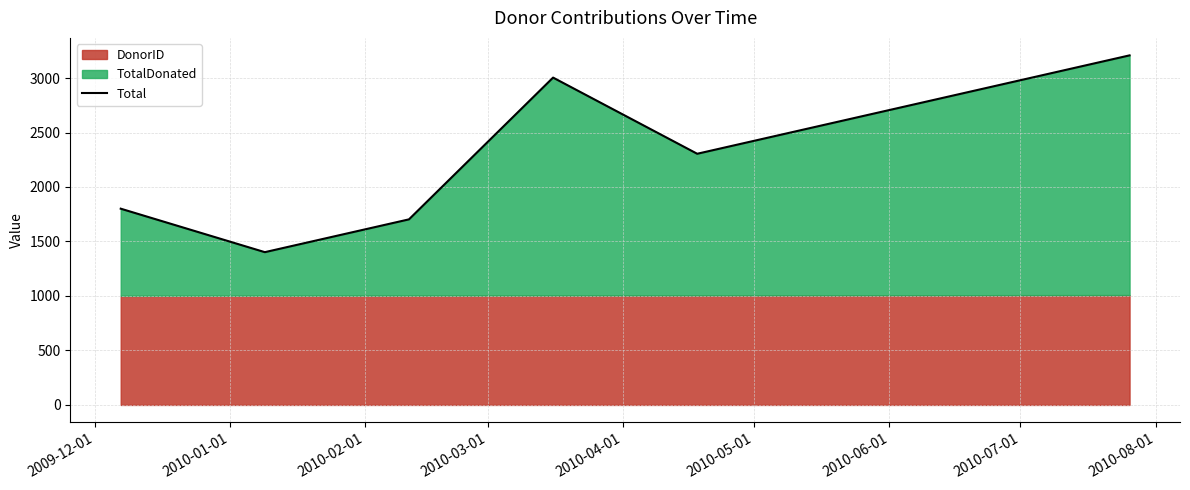

Approximately how many times larger is the value at 2010-02-01 compared to 2010-03-01?

0.6